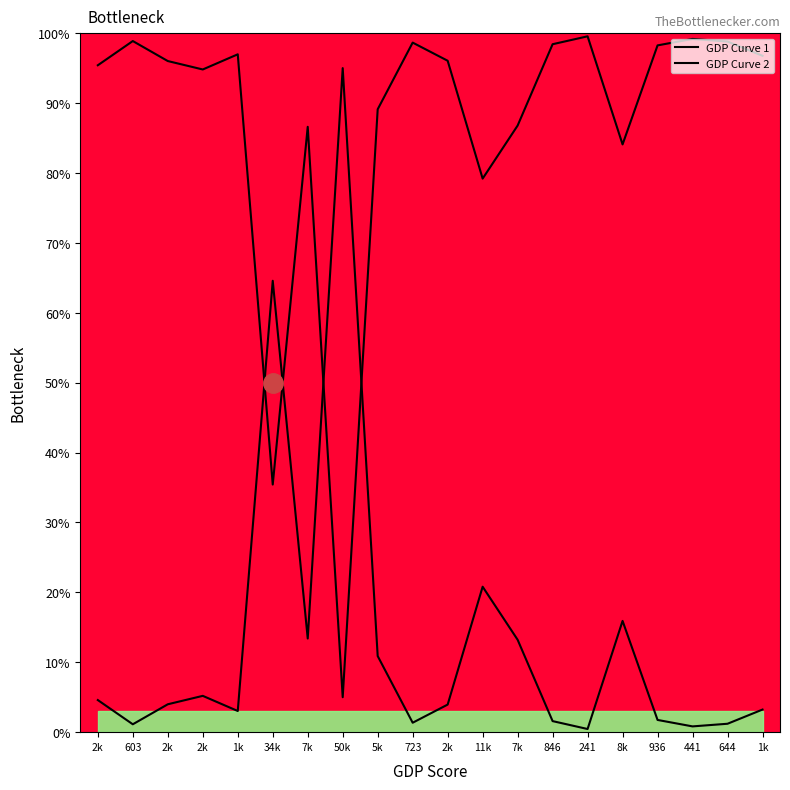

Count the number of data series in this chart.

2